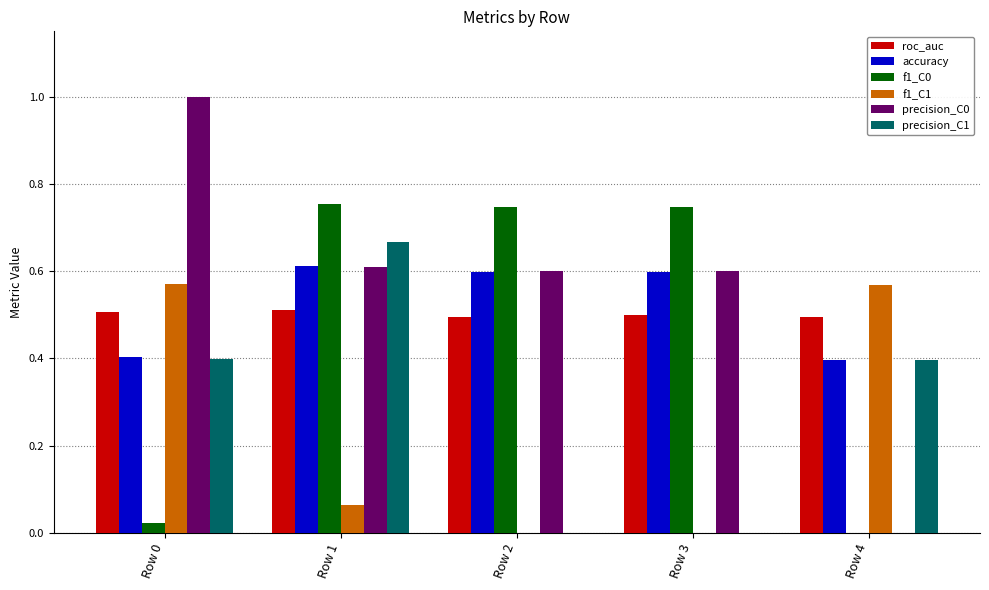

The f1_C0 series shows 0.4 at Row 4. True or false?

False